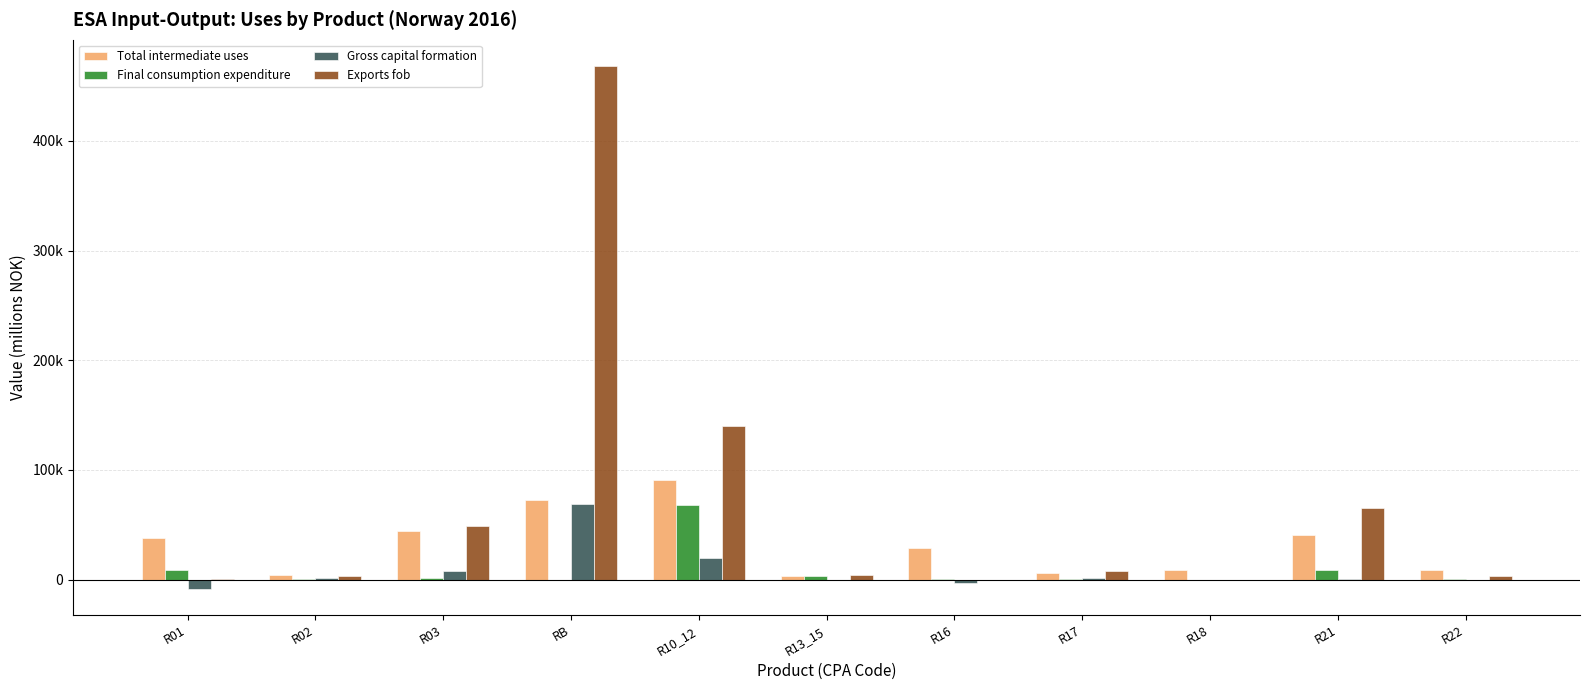

What is the lowest value of the Total intermediate uses series?

3391.7